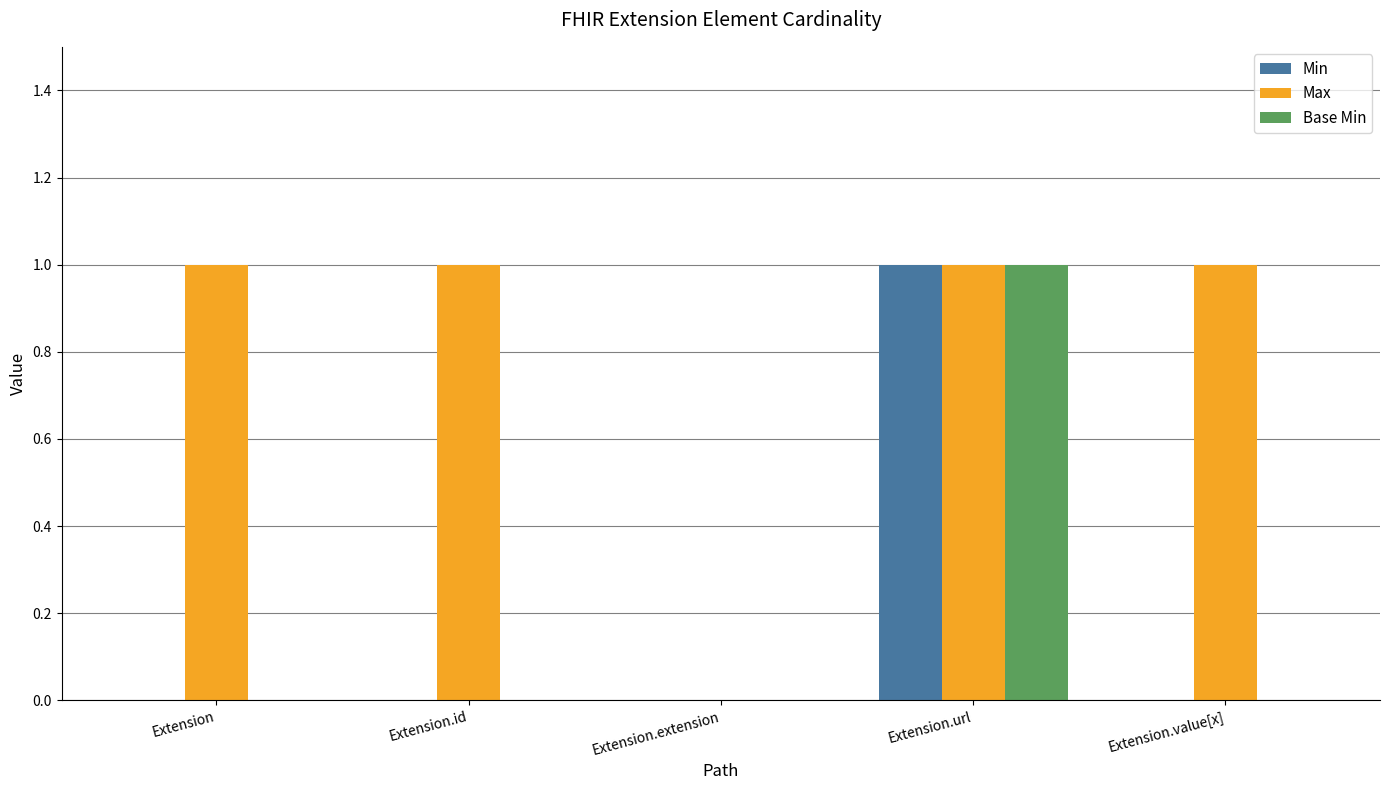

Is it true that Min equals 0 at Extension.id?

True